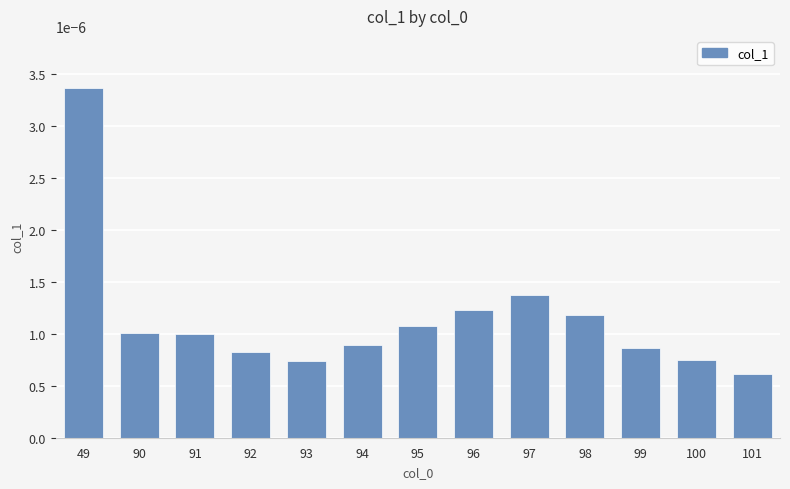

Between 95 and 99, which is larger?

95